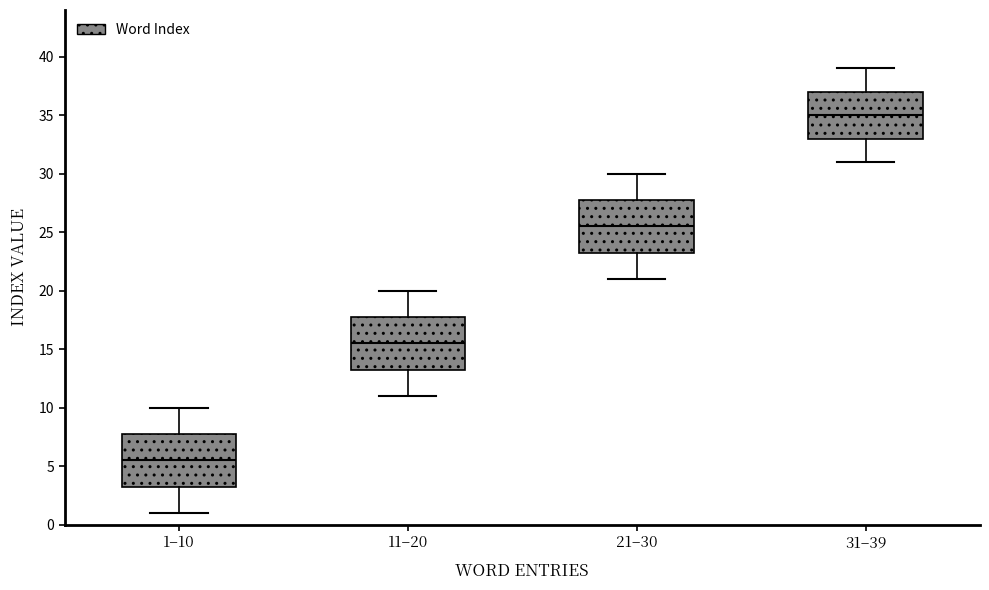

Where does the median line of the box for 11–20 sit on the y-axis? The values are not printed on the chart, so give them approximately, as read against the axis.

15.5